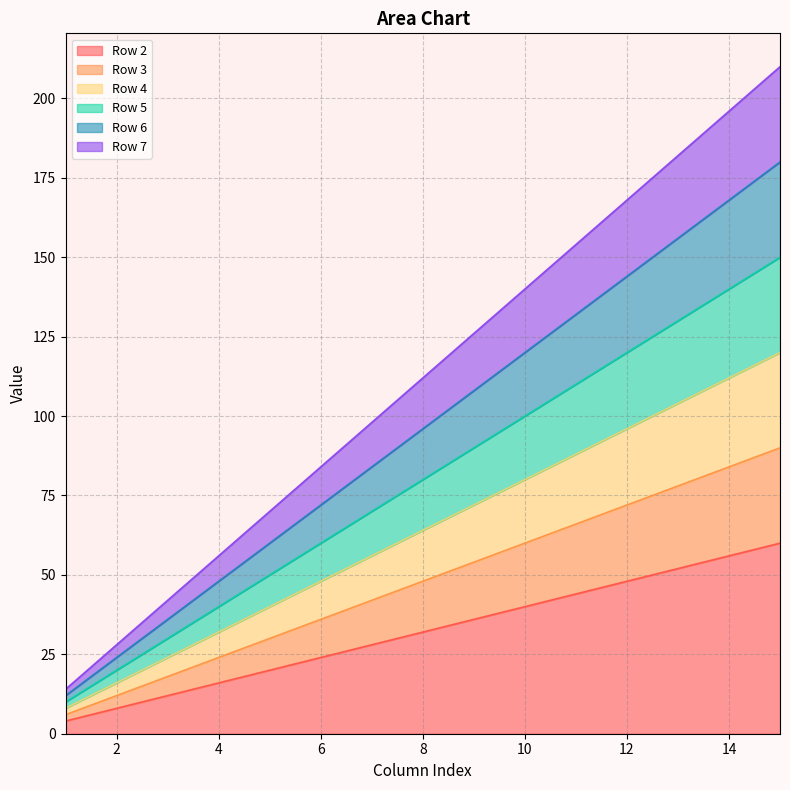

What are all the series names shown in the legend?

Row 2, Row 3, Row 4, Row 5, Row 6, Row 7